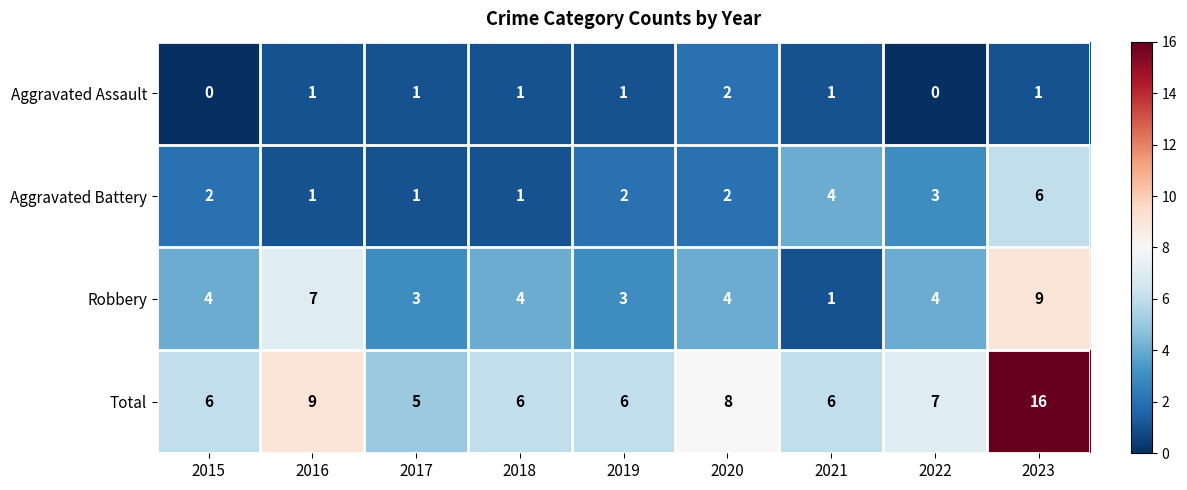

True or false: Total has a value of 6 at 2015.

True